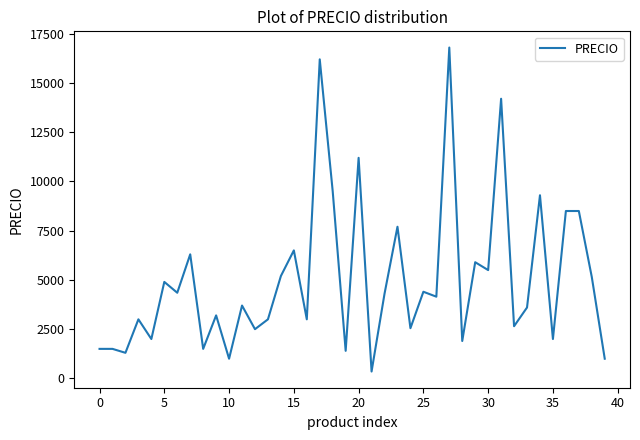

Does the chart display data point markers on the line(s)?

No